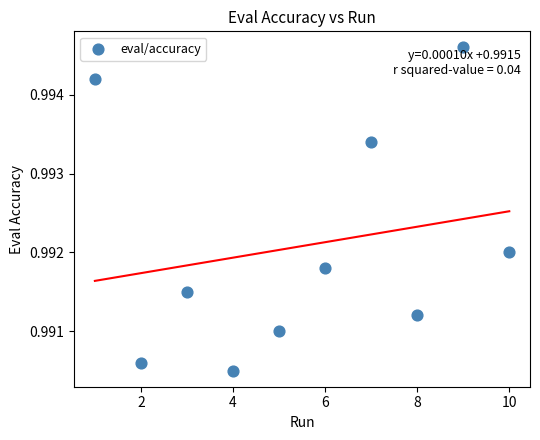

What is the range of X values (max minus min)?

9.0